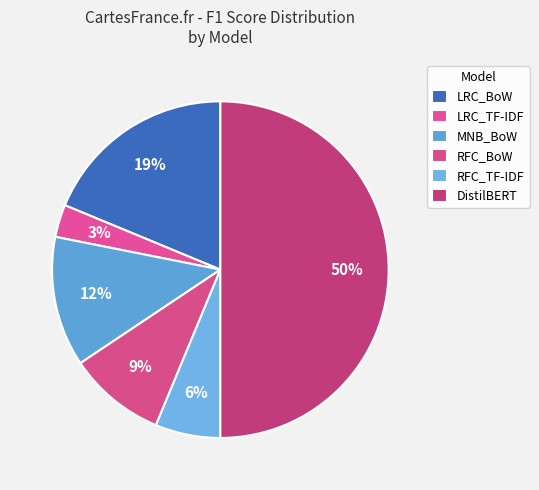

What percentage is the DistilBERT slice, to the nearest percent?

50%